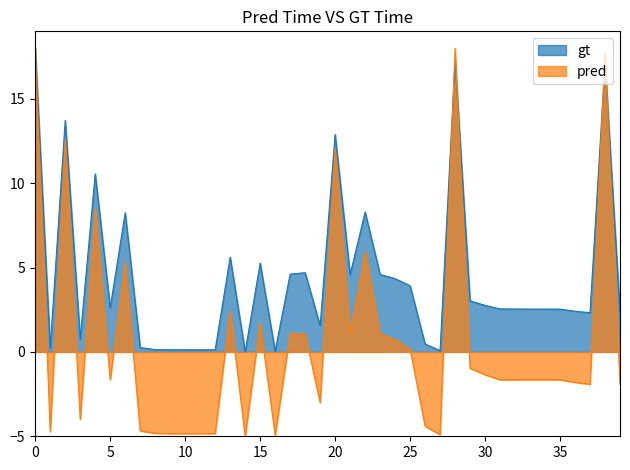

How many values in the pred series exceed -1?

17